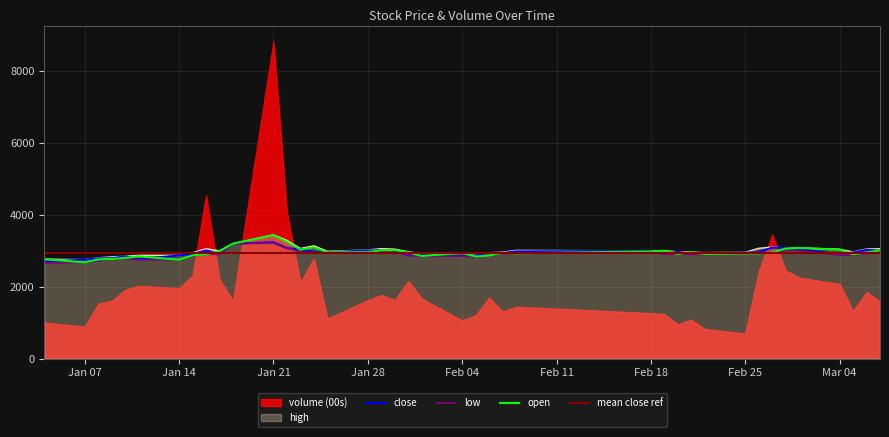

What is the minimum value for close?

2699.7